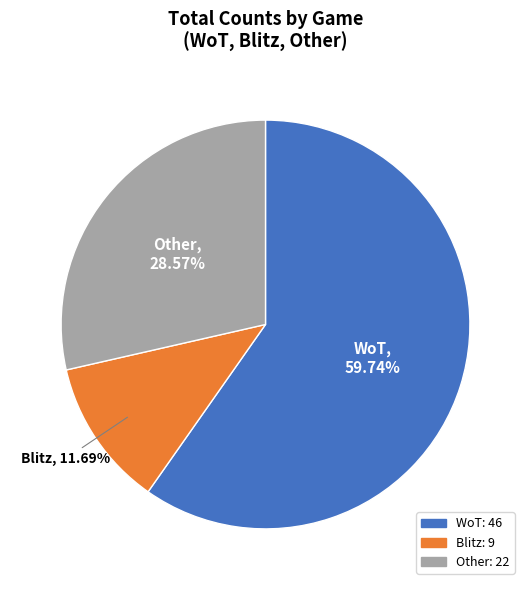

To the nearest percent, what portion does WoT represent?

60%